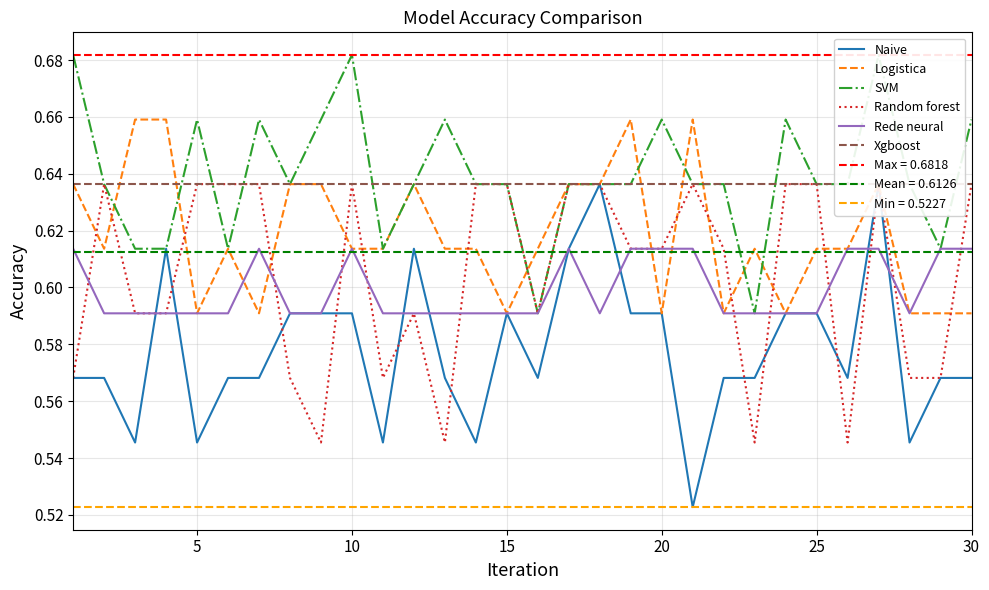

Read the Naive value at 30.

0.6